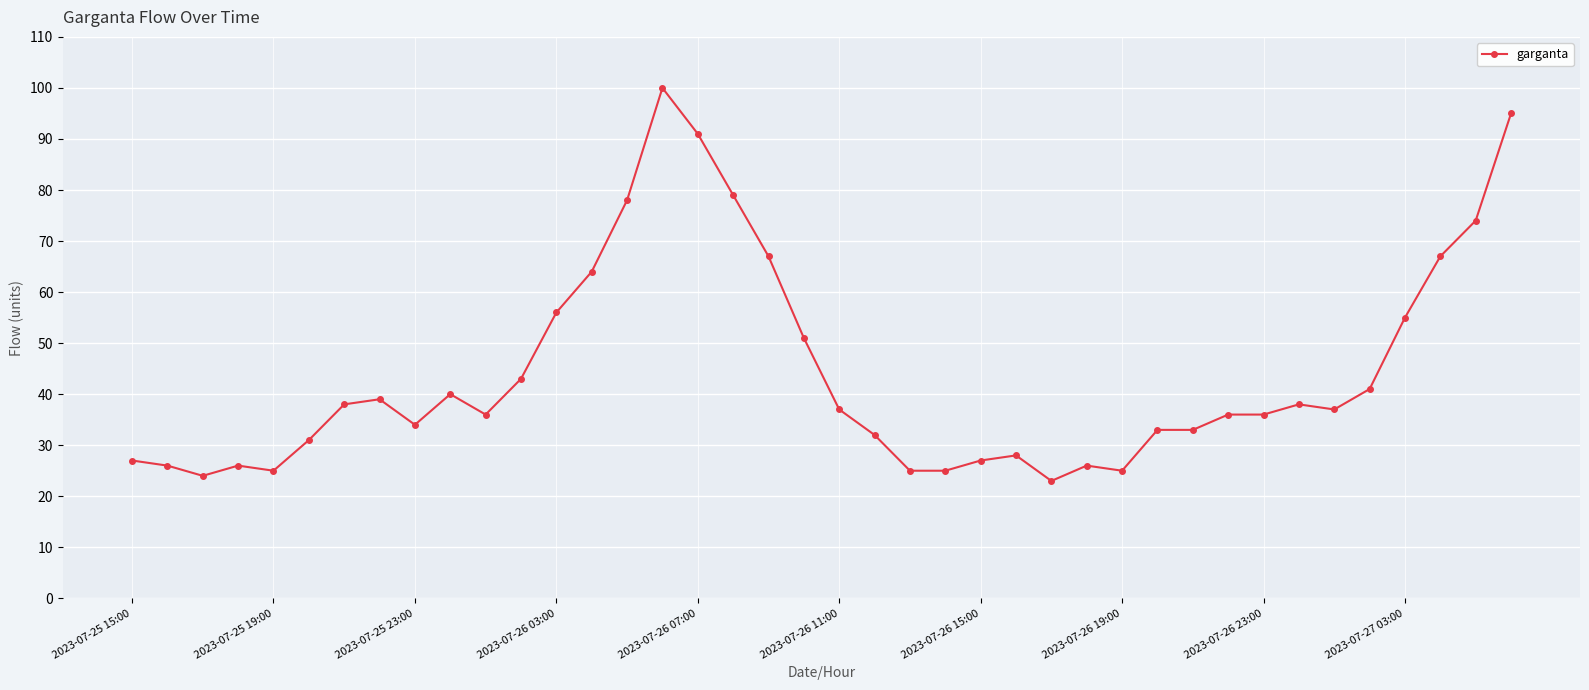

What is the value of the 15th point from the left?

78